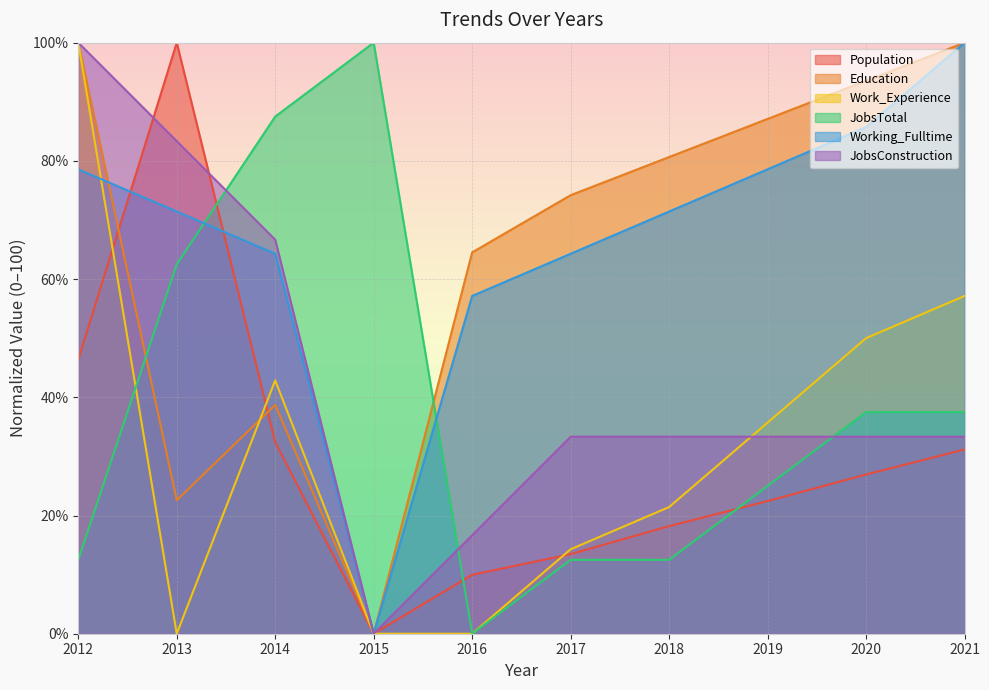

Which series has the largest total across all categories?

Working_Fulltime